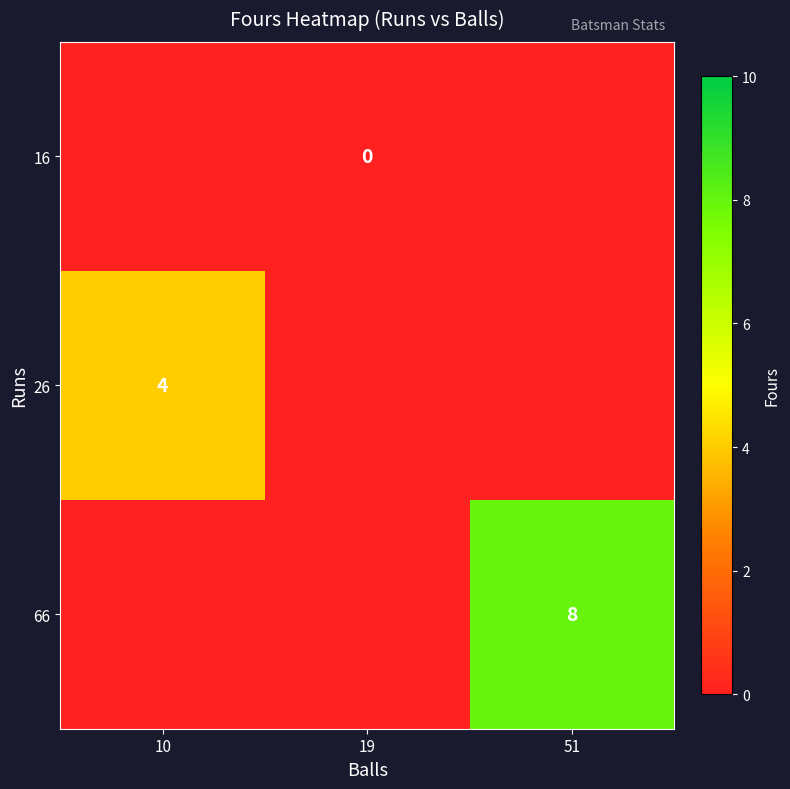

The 26 series shows 4 at 10. True or false?

True